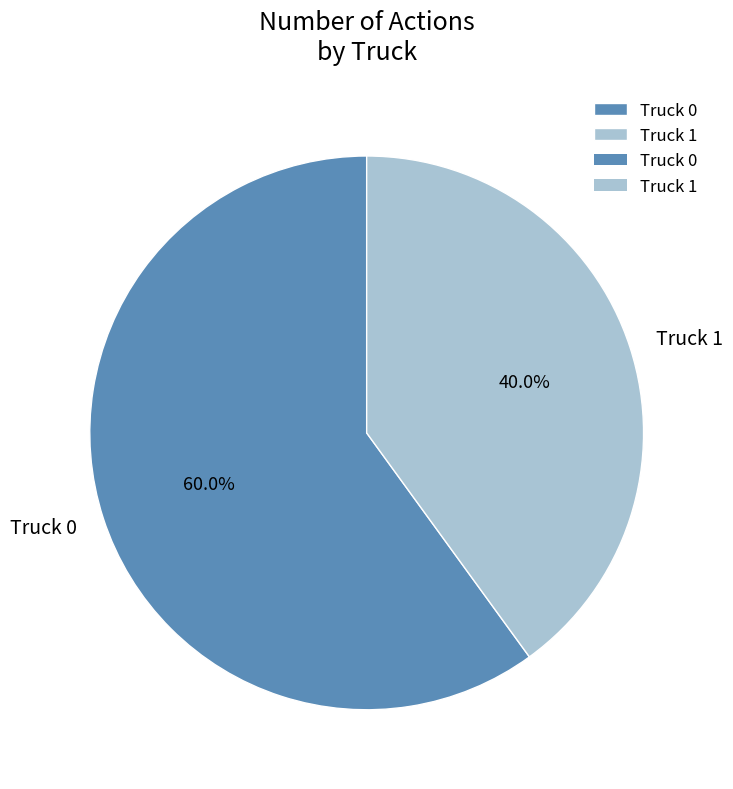

Between Truck 0 and Truck 1, which is larger?

Truck 0